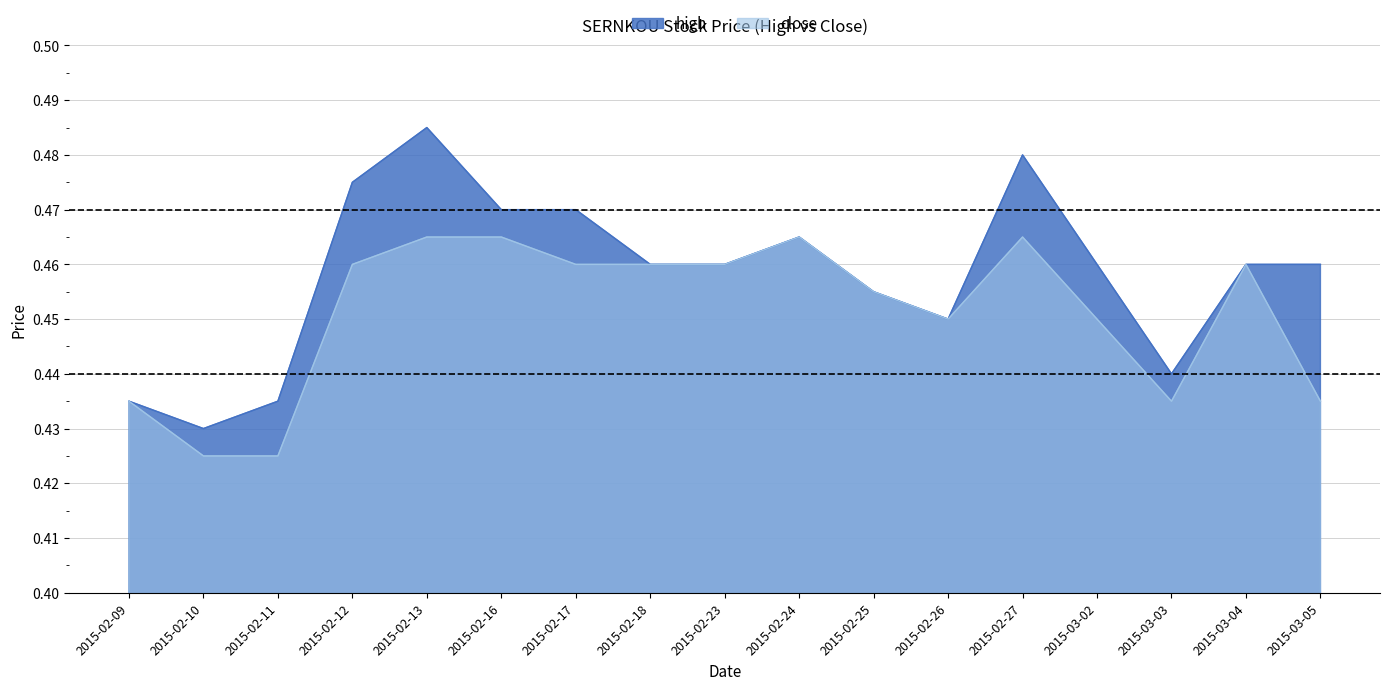

At which label does close reach its peak?

2015-02-13